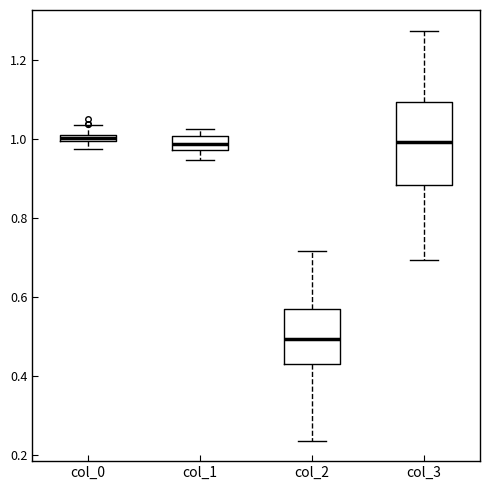

Comparing the boxes themselves (not the whiskers), which one is the tallest?

col_3